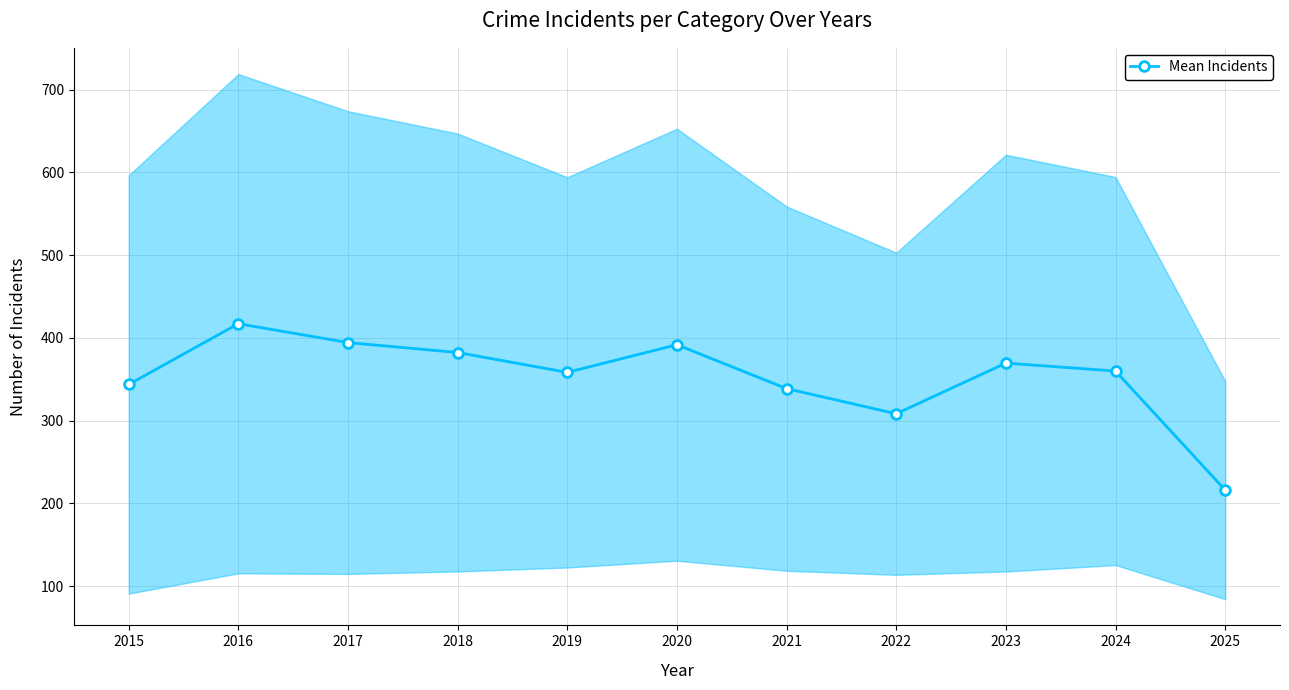

Which category has the lowest value across all series?

2025